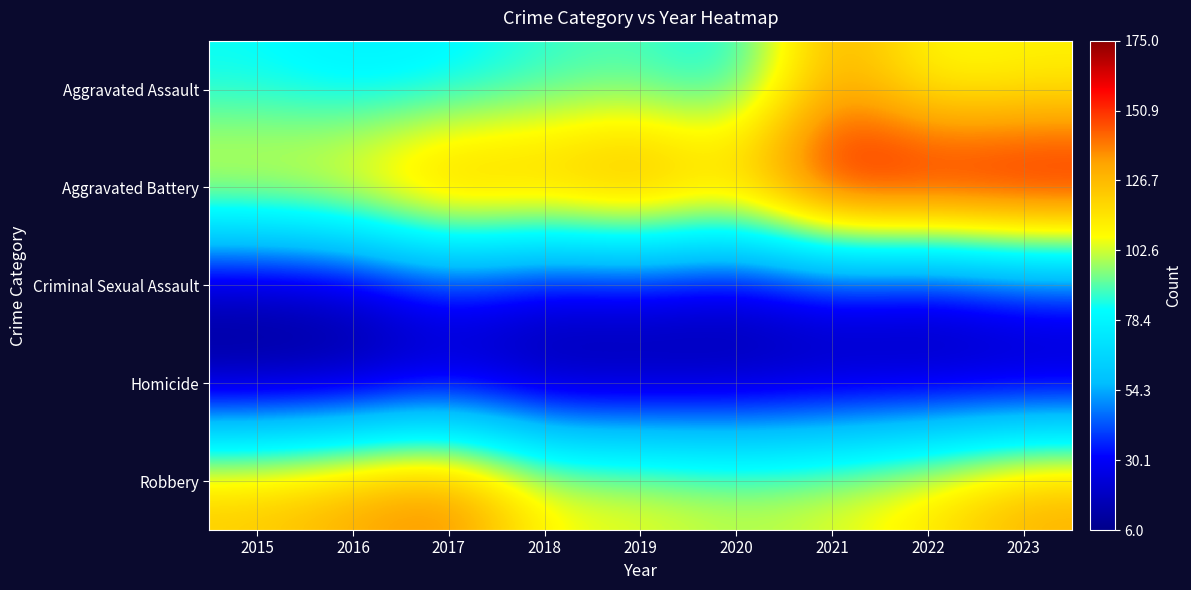

Between 2017 and 2018, which is larger?

2018